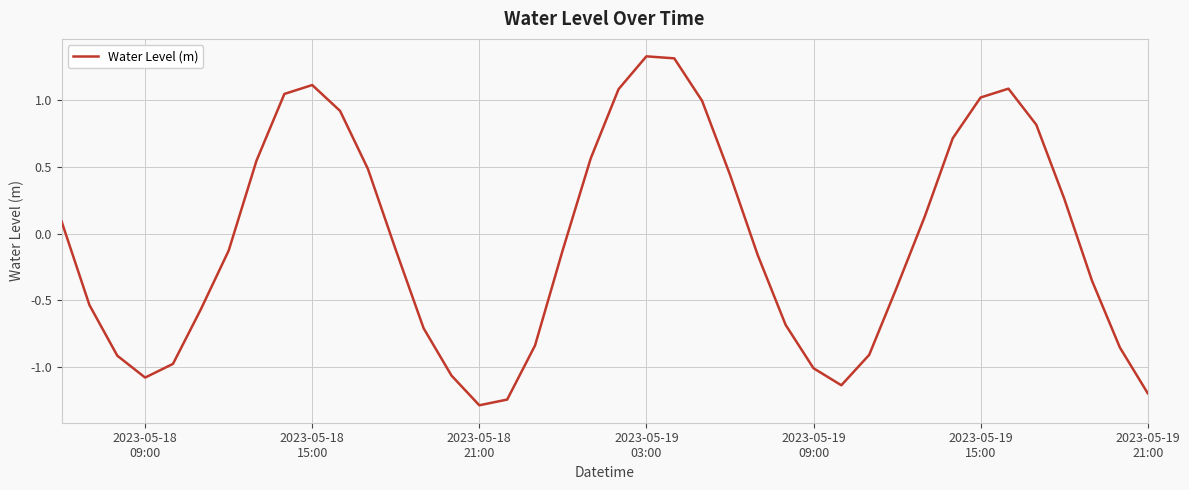

What is the difference between the maximum and minimum values?

2.6